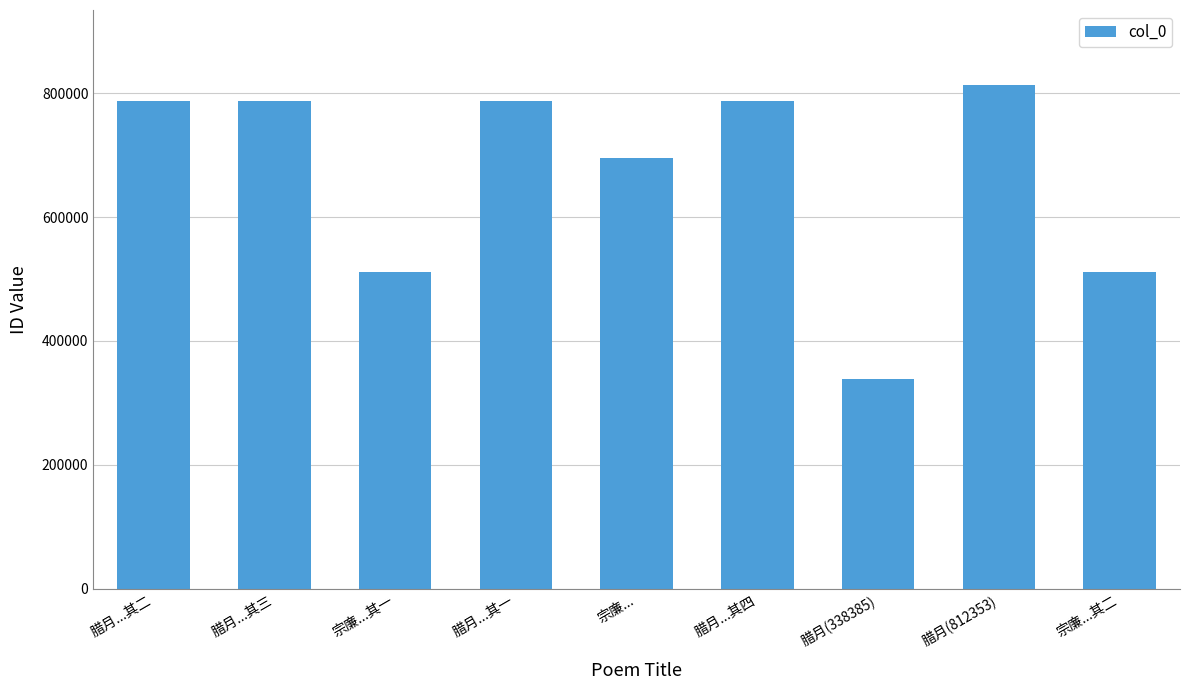

What is the smallest value displayed?

338385